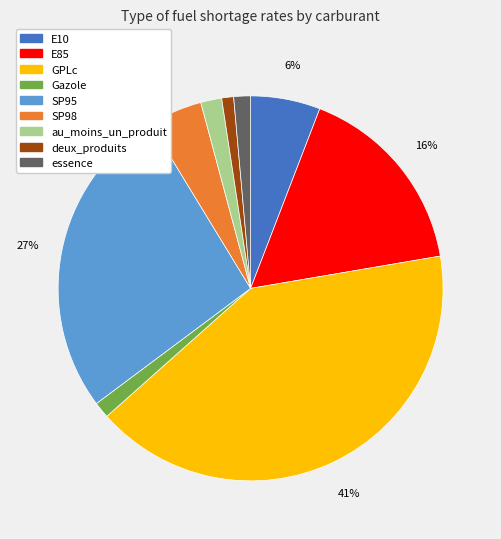

True or false: deux_produits accounts for 13% of the total.

False